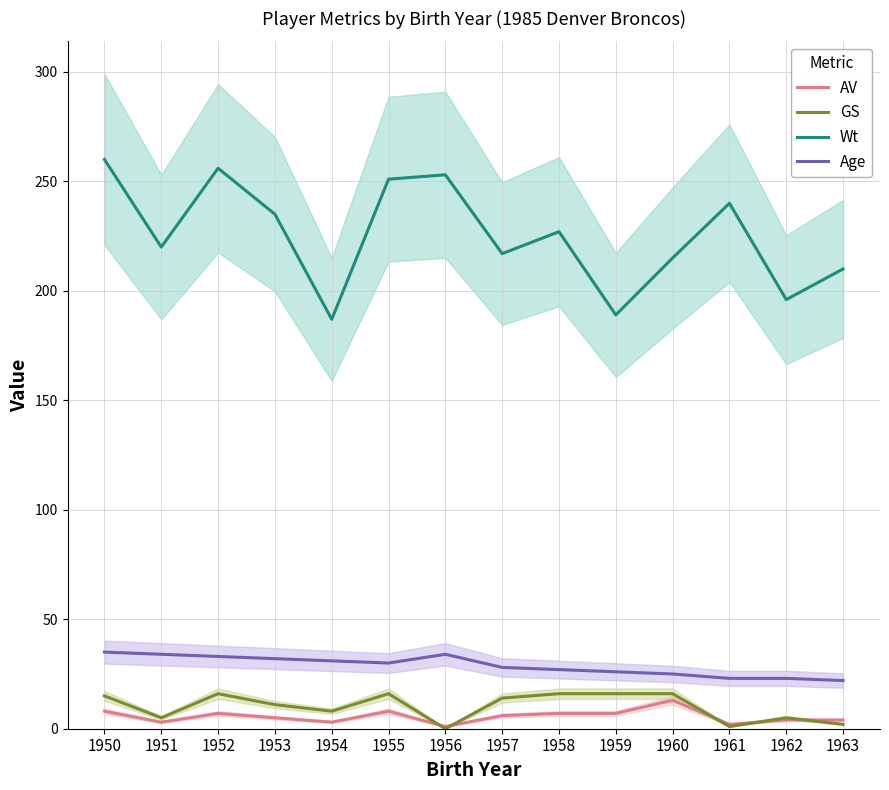

Where is the first local minimum for Age?

1955